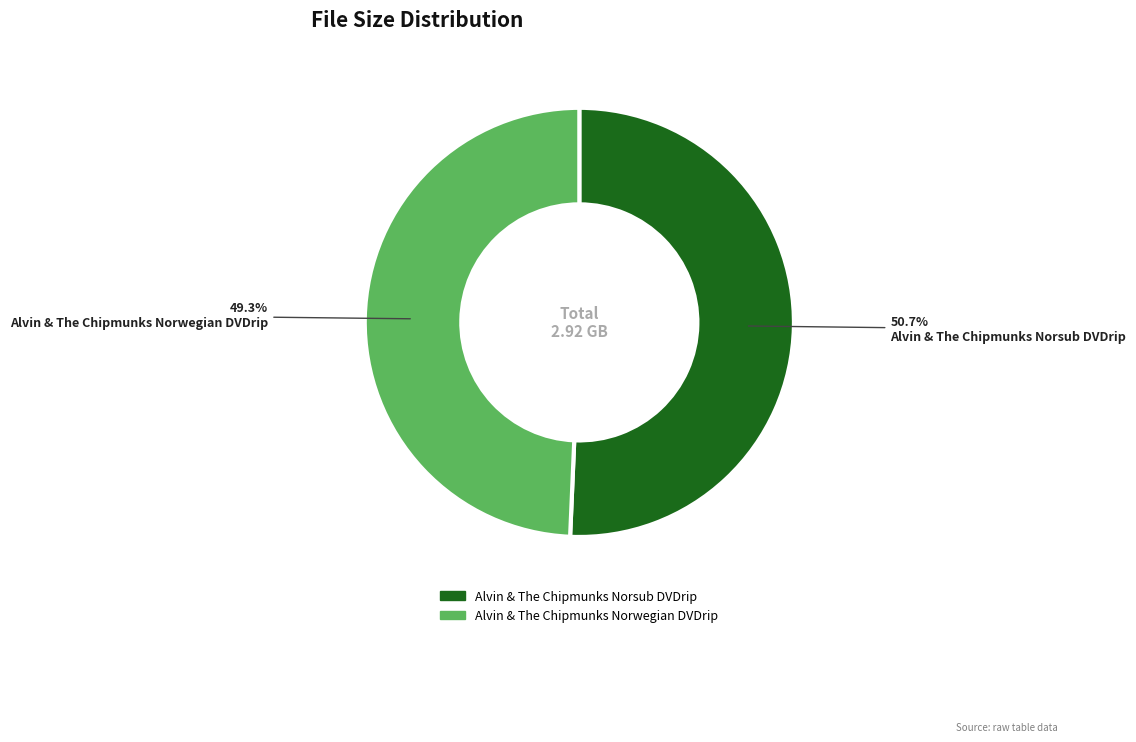

What portion of the pie excludes Alvin & The Chipmunks Norwegian DVDrip?

50.7%